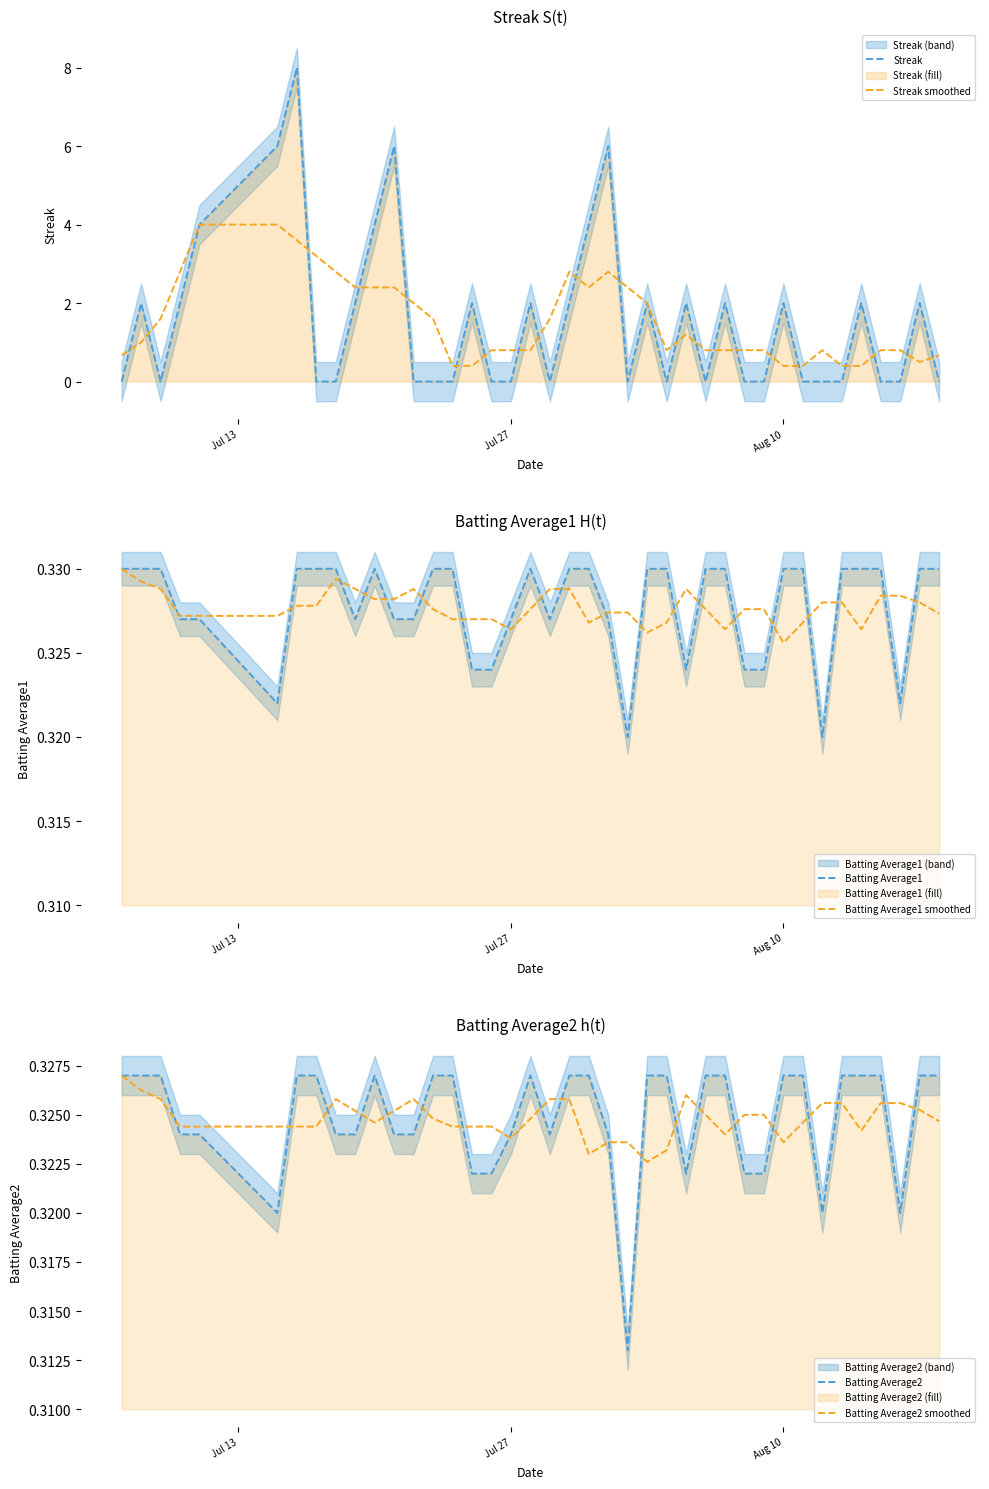

The value of Batting Average1 smoothed at Jul 27 is 0.1. True or false?

False